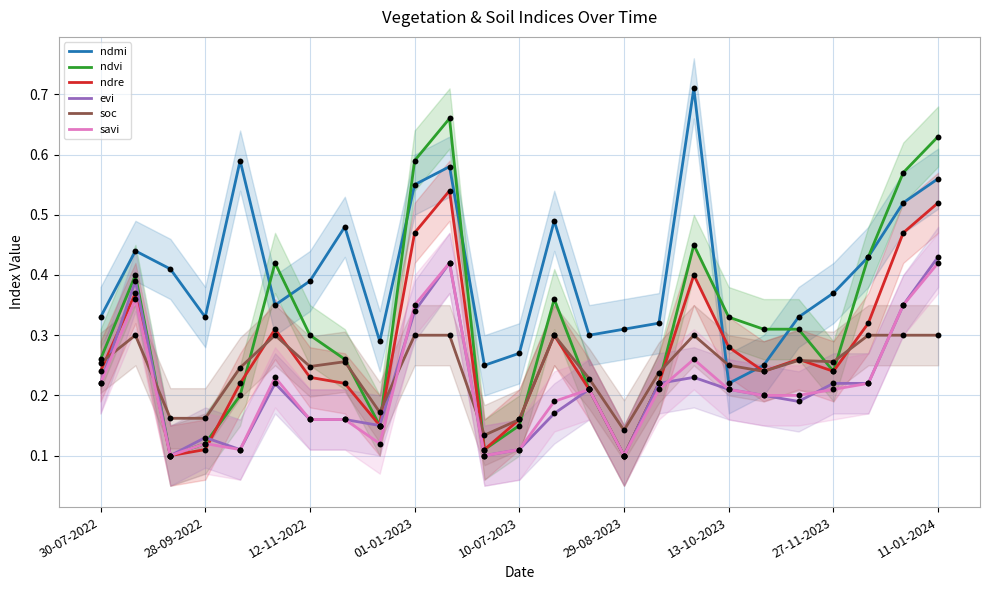

Which series has the widest spread of Y values?

ndvi